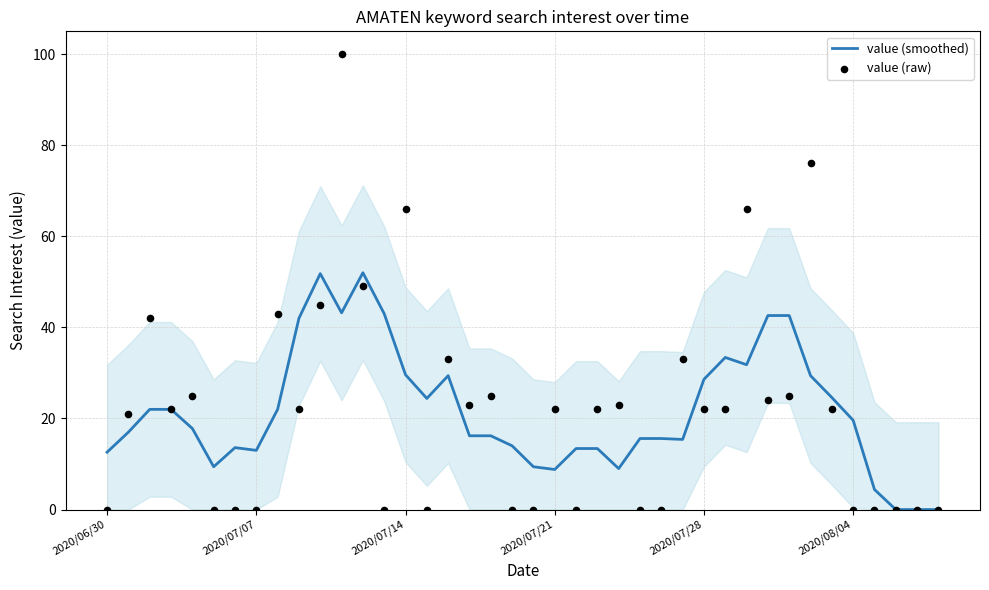

At how many categories does at least one series exceed 72?

2